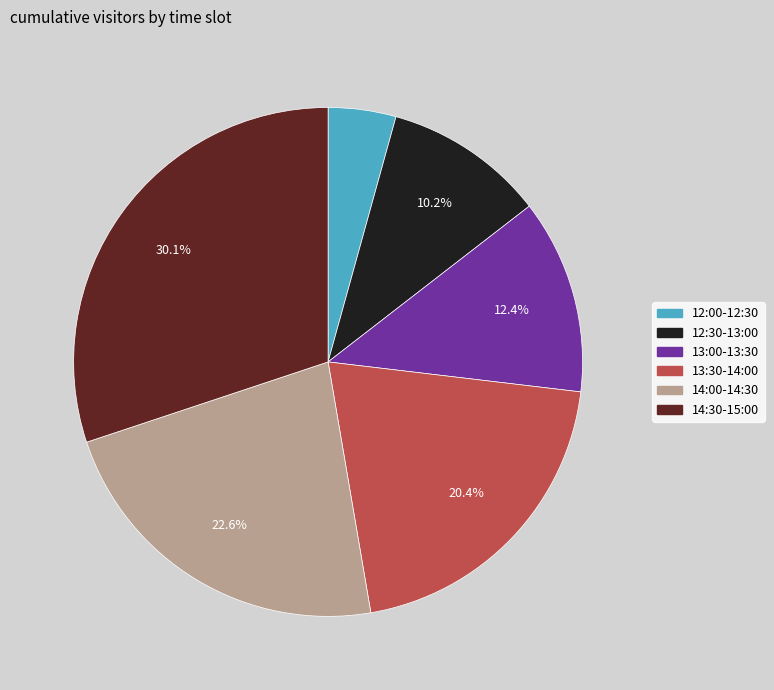

Is the sum of 12:30-13:00 and 14:00-14:30 greater than half?

No